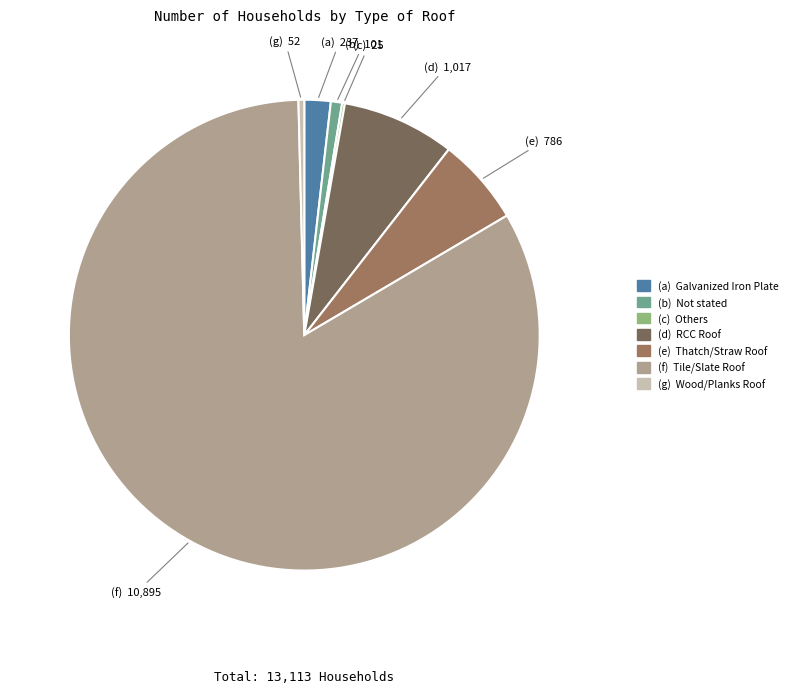

Which has a higher value, (d) RCC Roof or (e) Thatch/Straw Roof?

(d) RCC Roof